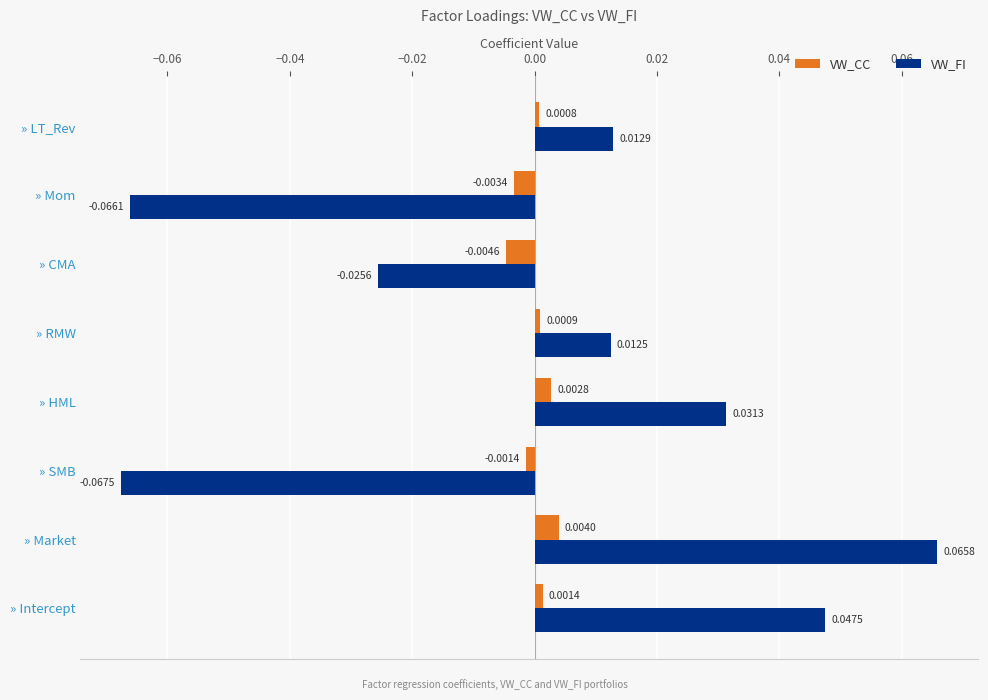

At which label is VW_CC closest to 0?

» LT_Rev